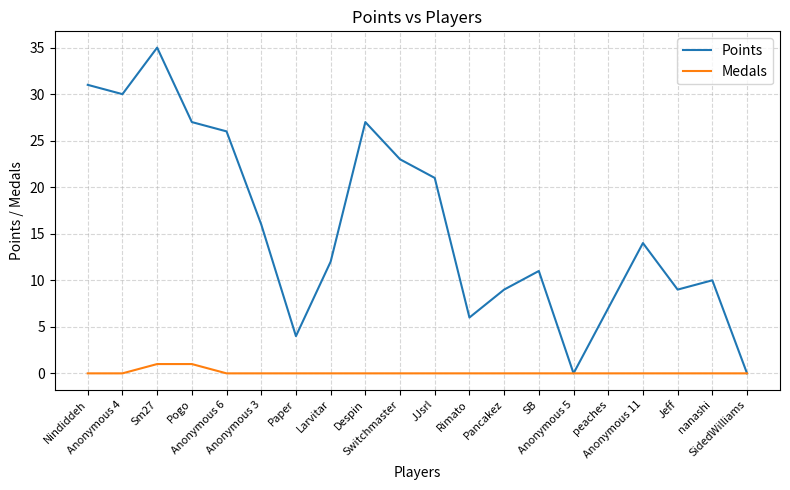

Reading left to right, transcribe all the data shown in this chart.

Points: Nindiddeh=31	Anonymous 4=30	Sm27=35	Pogo=27	Anonymous 6=26	Anonymous 3=16	Paper=4	Larvitar=12	Despin=27	Switchmaster=23	JJsrl=21	Rimato=6	Pancakez=9	SB=11	Anonymous 5=0	peaches=7	Anonymous 11=14	Jeff=9	nanashi=10	SidedWilliams=0
Medals: Nindiddeh=0	Anonymous 4=0	Sm27=1	Pogo=1	Anonymous 6=0	Anonymous 3=0	Paper=0	Larvitar=0	Despin=0	Switchmaster=0	JJsrl=0	Rimato=0	Pancakez=0	SB=0	Anonymous 5=0	peaches=0	Anonymous 11=0	Jeff=0	nanashi=0	SidedWilliams=0